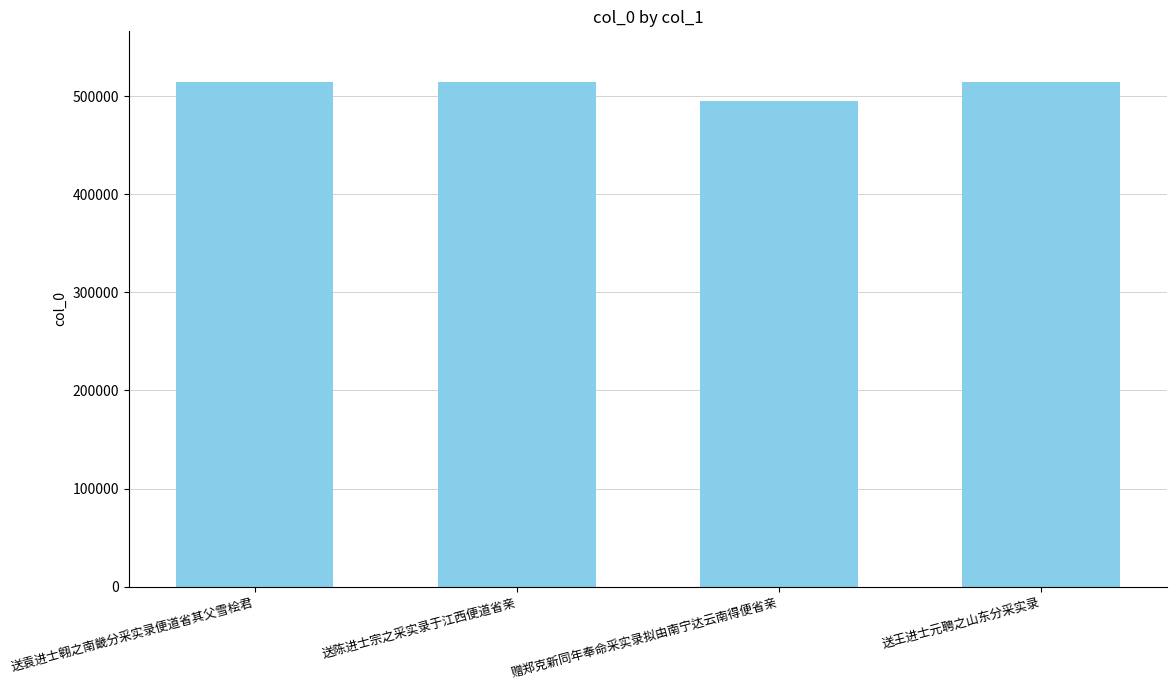

What is the ratio of the value at 赠郑克新同年奉命采实录拟由南宁达云南得便省亲 to the value at 送陈进士宗之采实录于江西便道省亲?

1.0